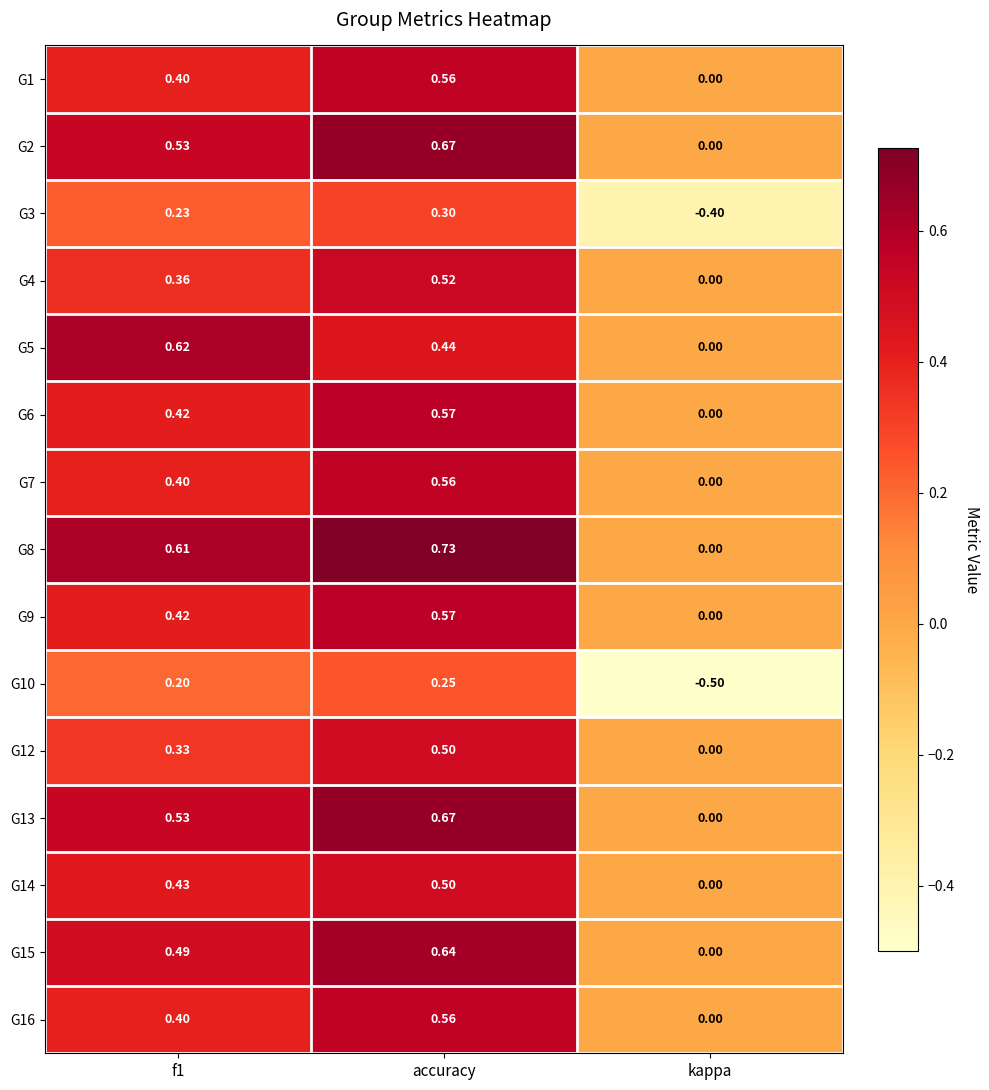

At which label is G2 closest to 0?

kappa